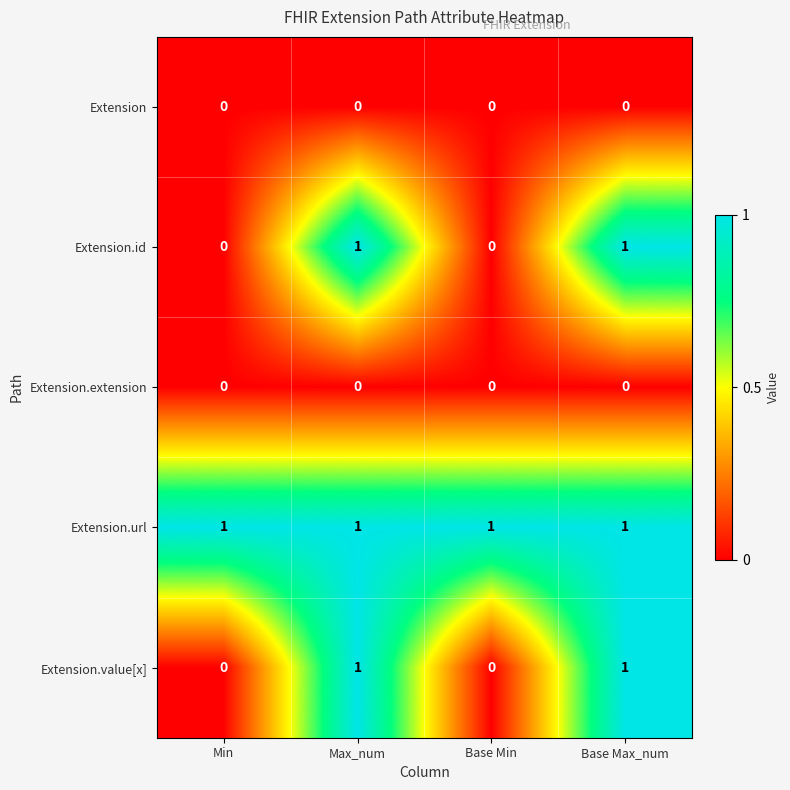

The Extension.url series shows 1 at Base Min. True or false?

True